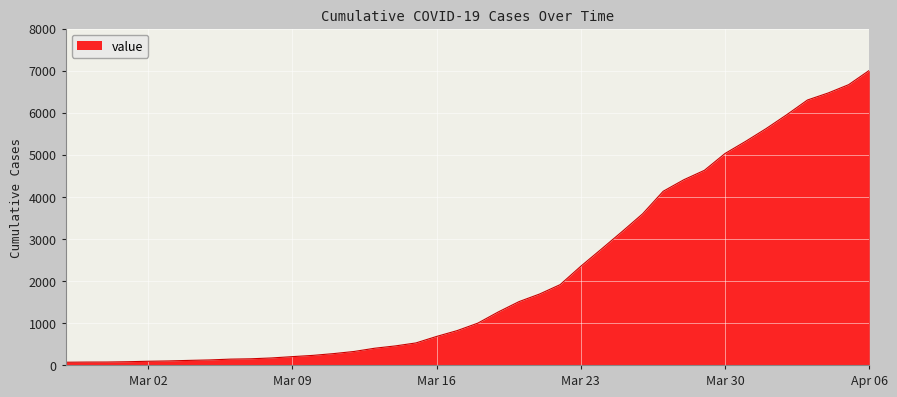

What is the maximum value shown in the chart?

7005